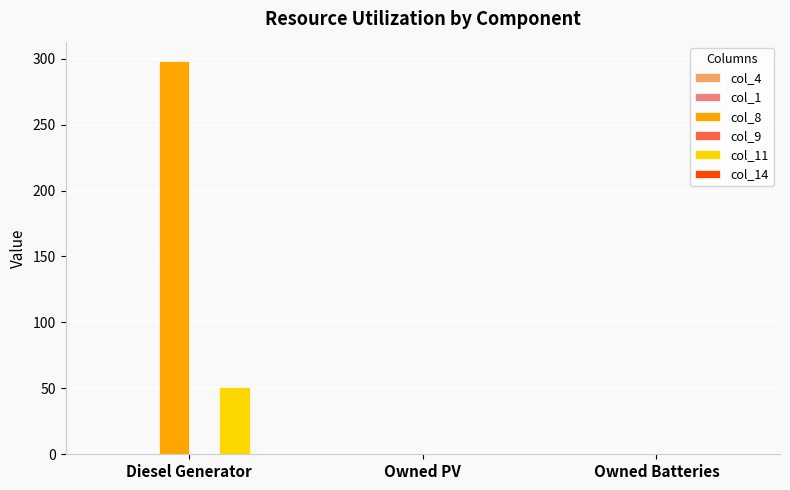

Which series changed the most between Diesel Generator and Owned PV?

col_8